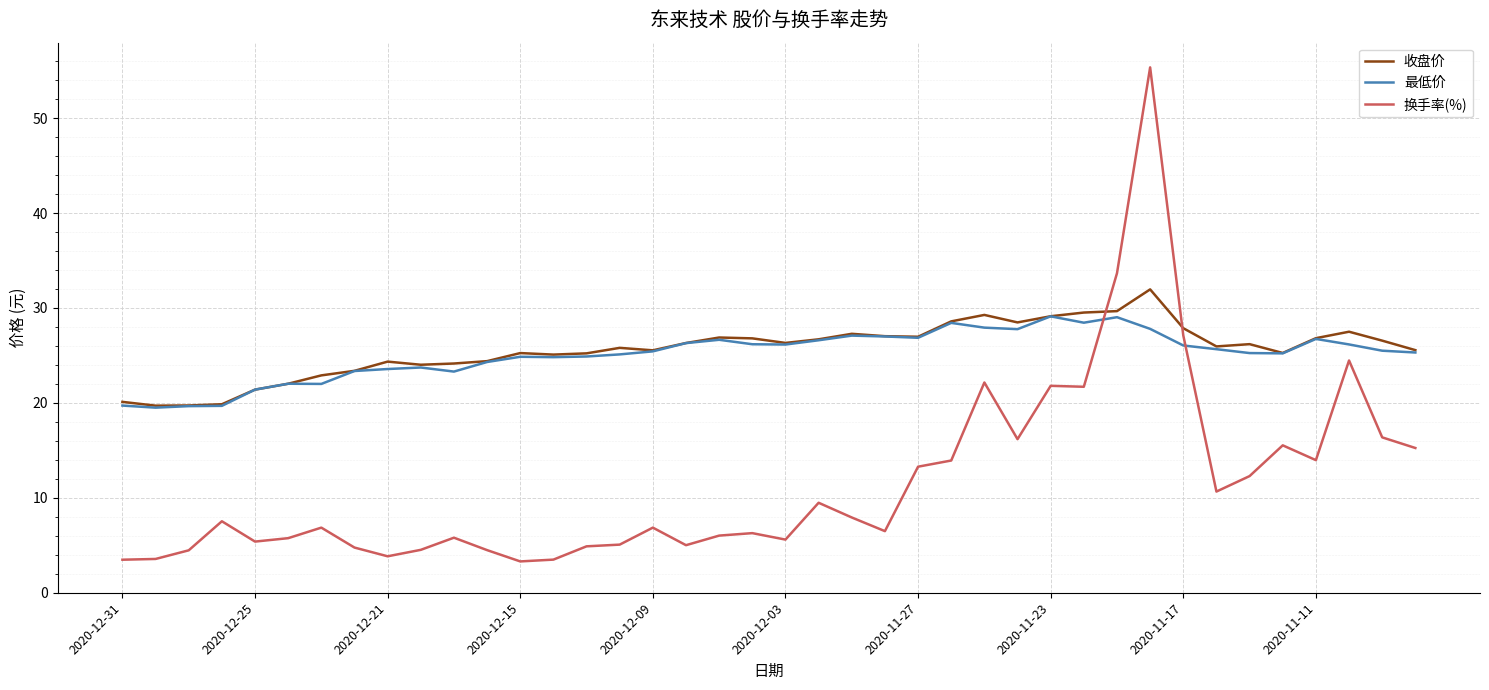

What is the maximum value shown in the chart?

55.4